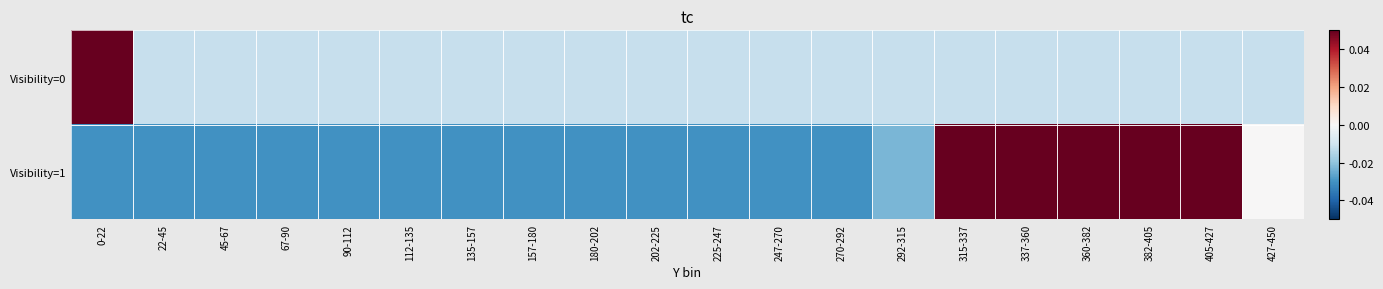

List the series in order of their overall mean, lowest first.

Visibility=1, Visibility=0